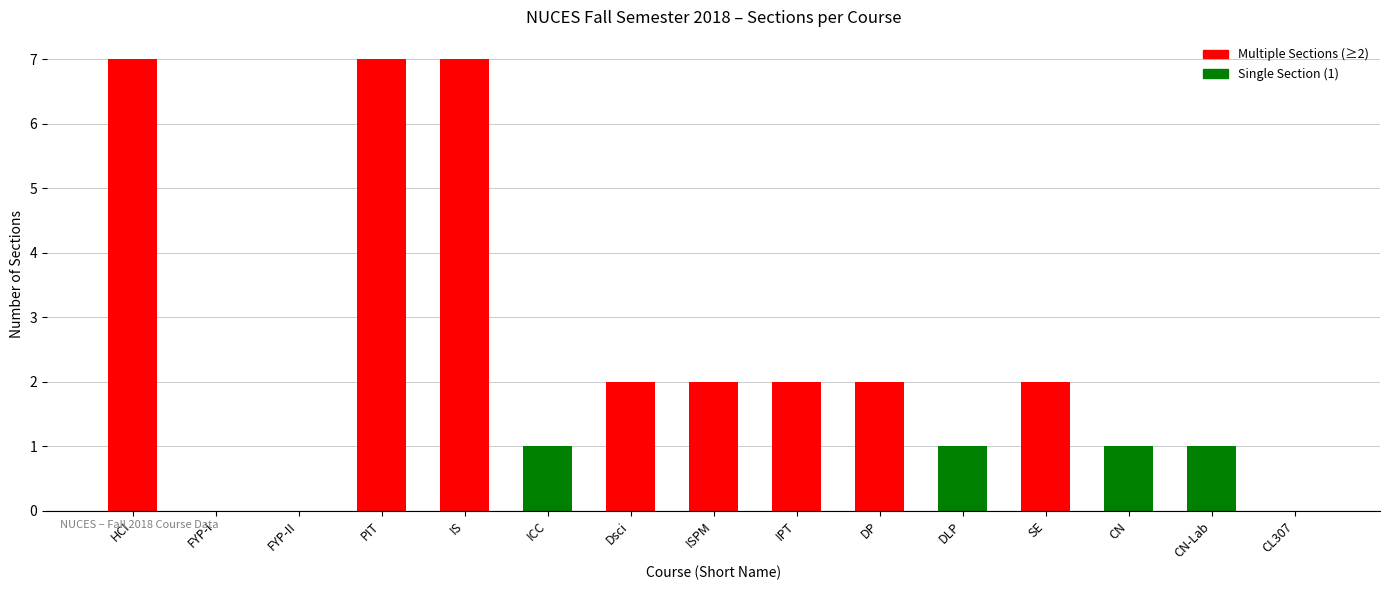

What is the sum of the values at CN and Dsci?

3